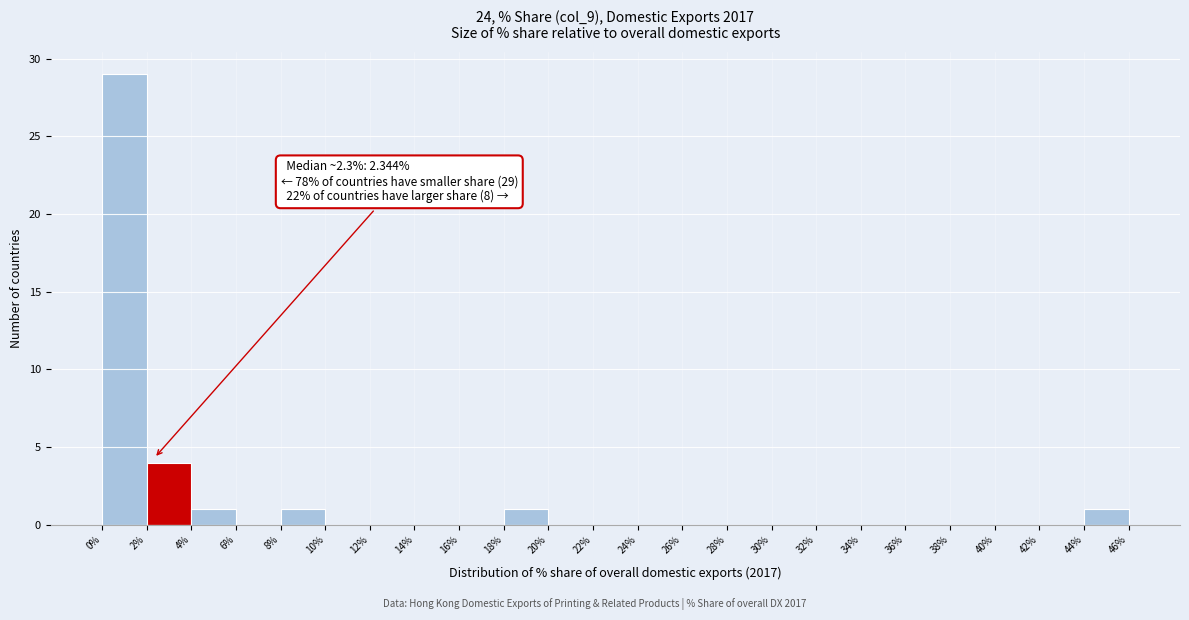

Over which range of the x-axis is the bar tallest?

0% to 2%